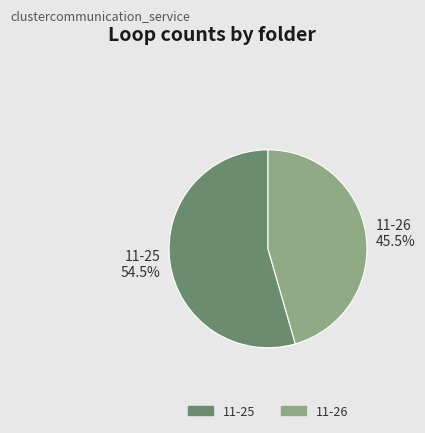

Rank the categories by value from highest to lowest.

11-25, 11-26